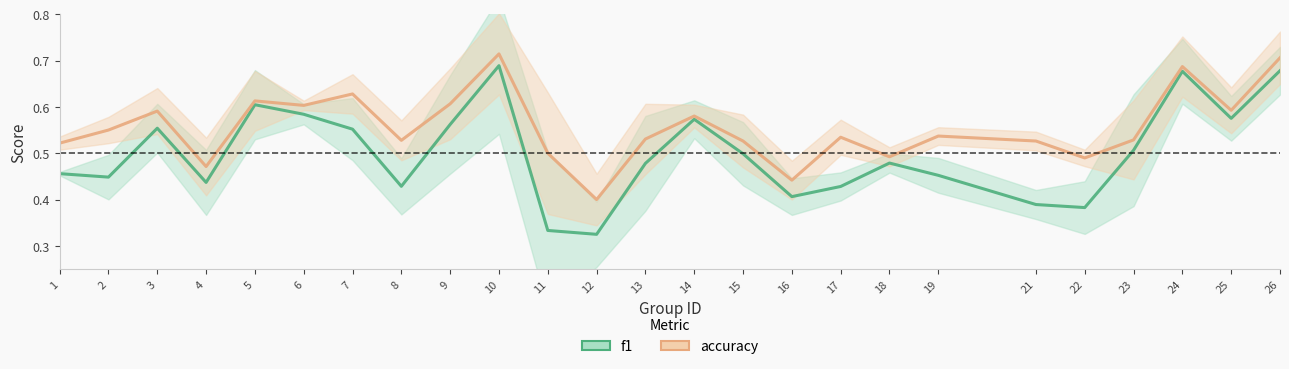

What is the sum of all accuracy values?

13.9